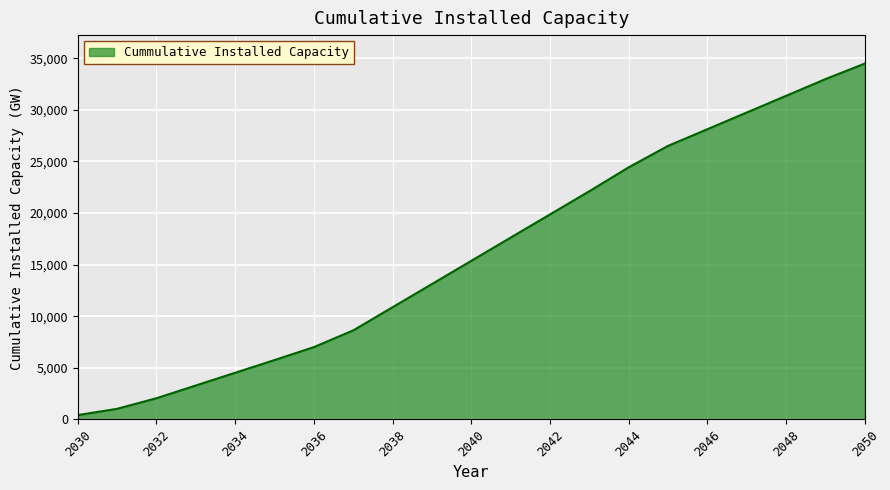

Count the number of categories in the chart.

21